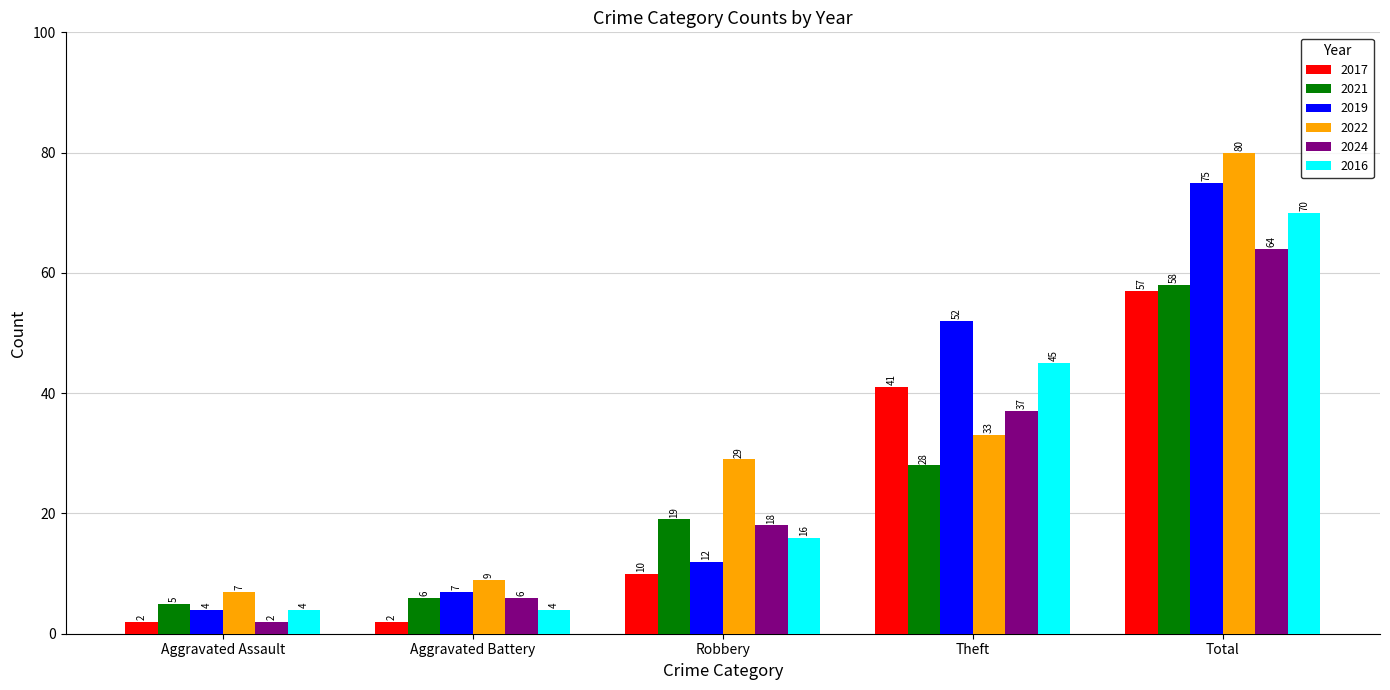

Which series changed the most between Aggravated Assault and Total?

2022